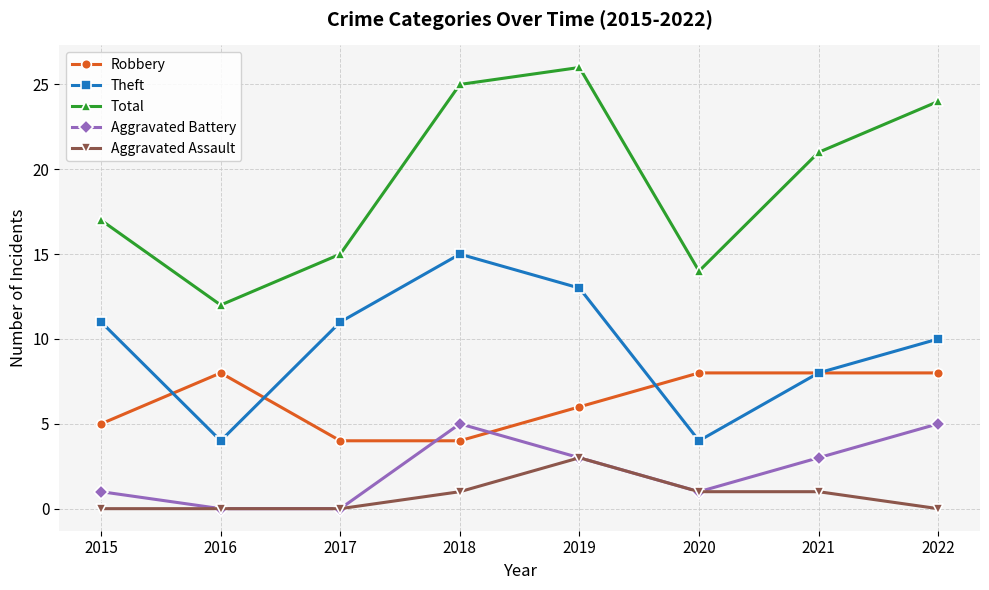

What are all the series names shown in the legend?

Robbery, Theft, Total, Aggravated Battery, Aggravated Assault